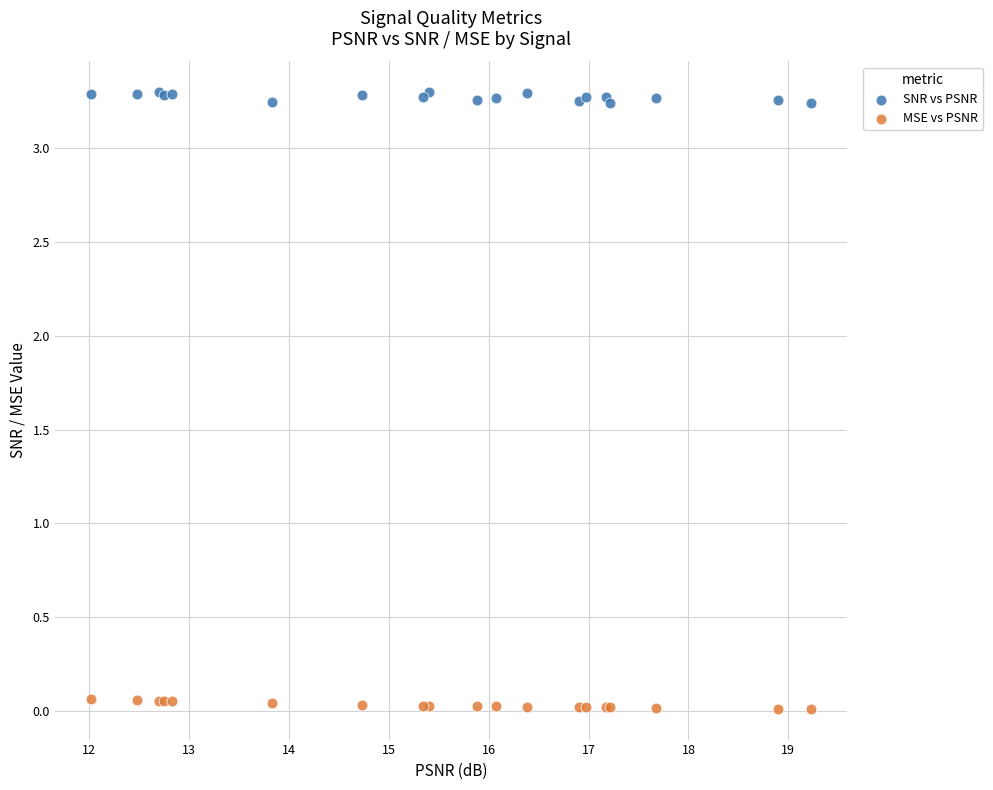

What are all the series names shown in the legend?

SNR vs PSNR, MSE vs PSNR